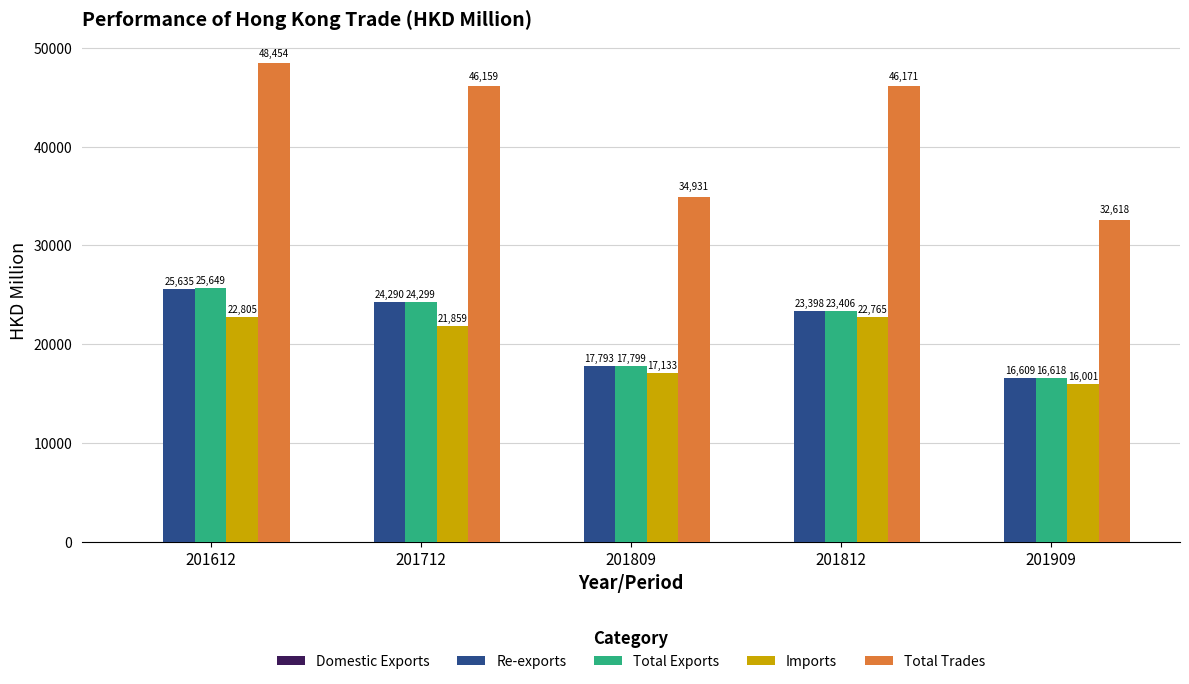

Is it true that Total Exports equals 25648.9 at 201612?

True